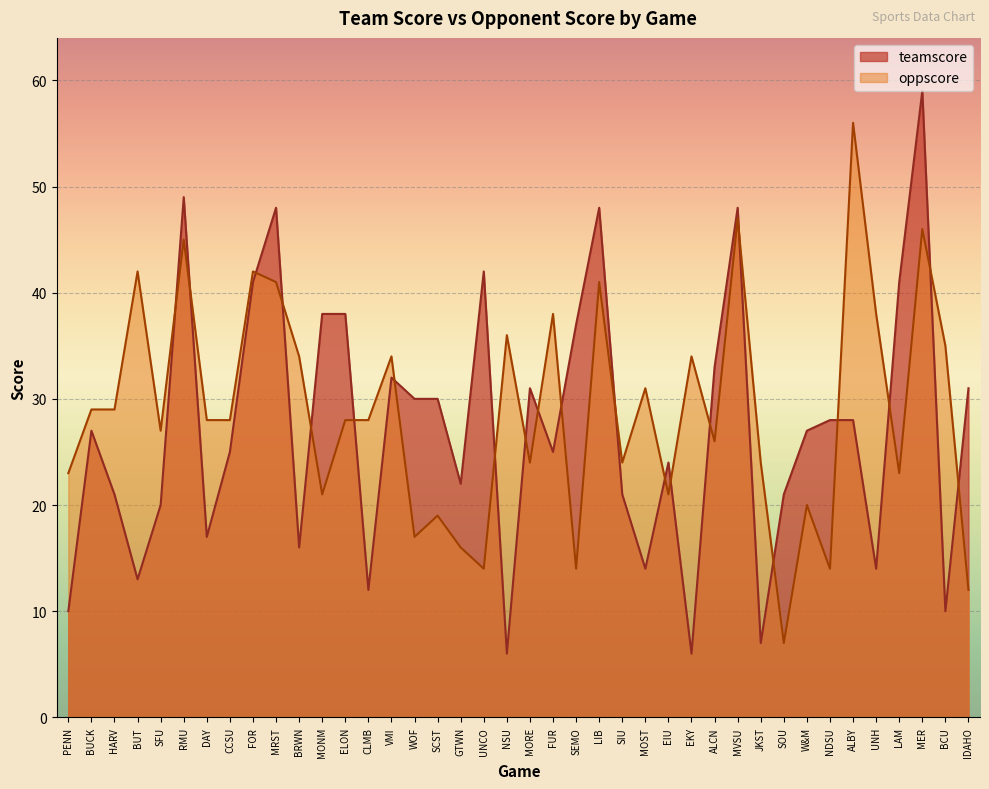

The value of oppscore at IDAHO is 4. True or false?

False